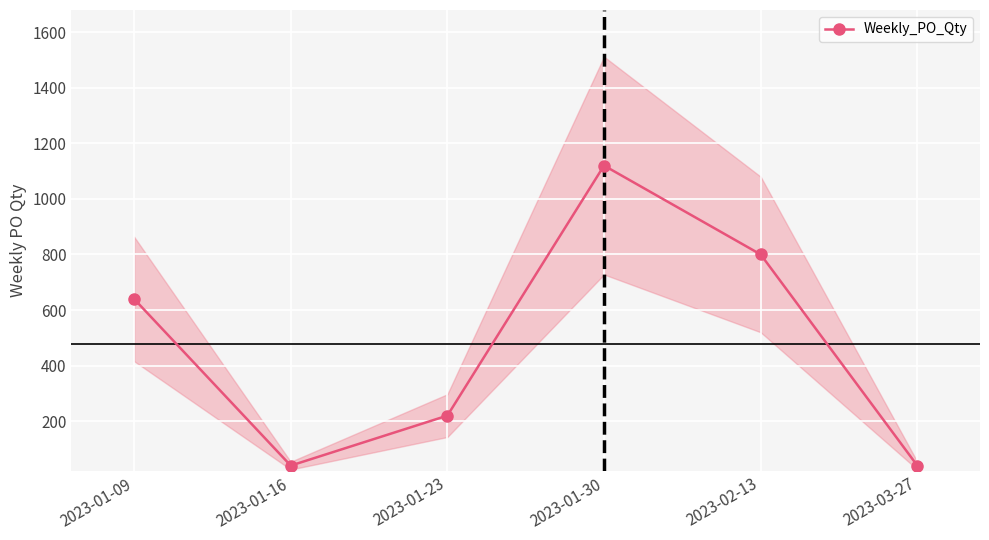

What is the label of the 1st point from the left?

2023-01-09